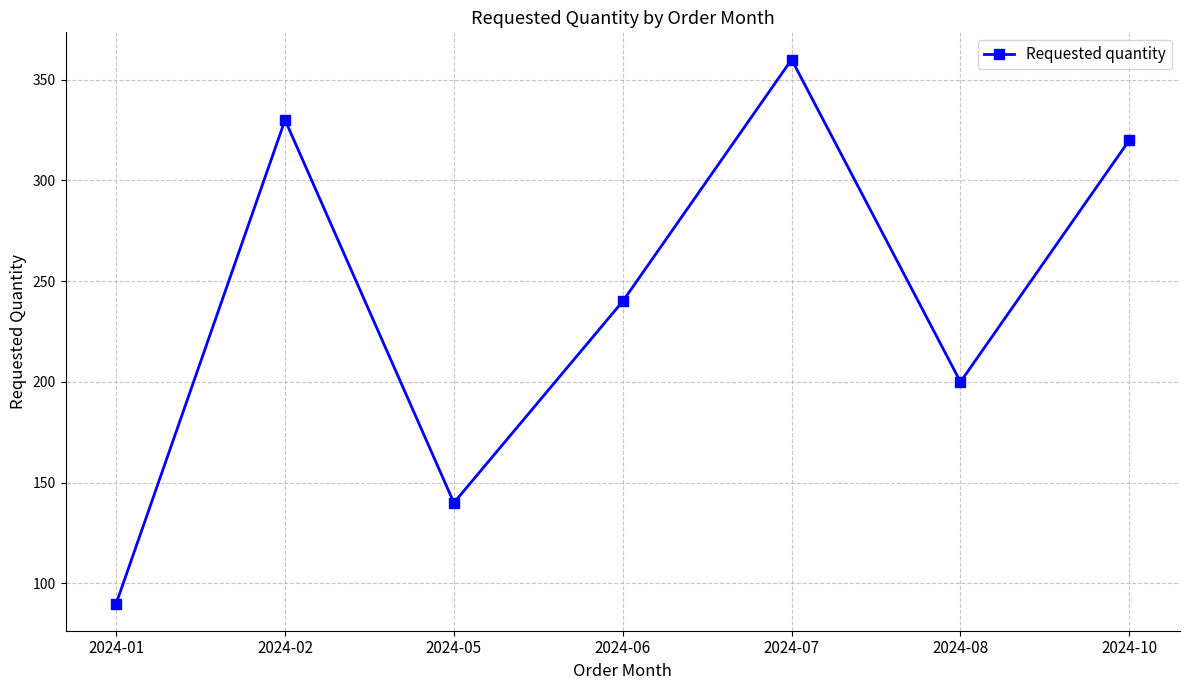

How many points are lower than both their immediate neighbors (excluding endpoints)?

2